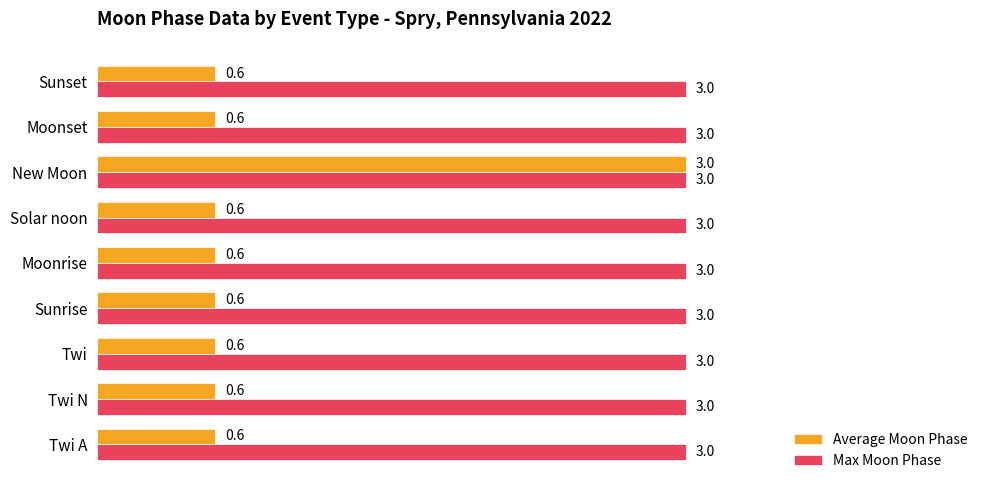

Is the value of Max Moon Phase at Sunset greater than the value of Average Moon Phase at Twi?

Yes